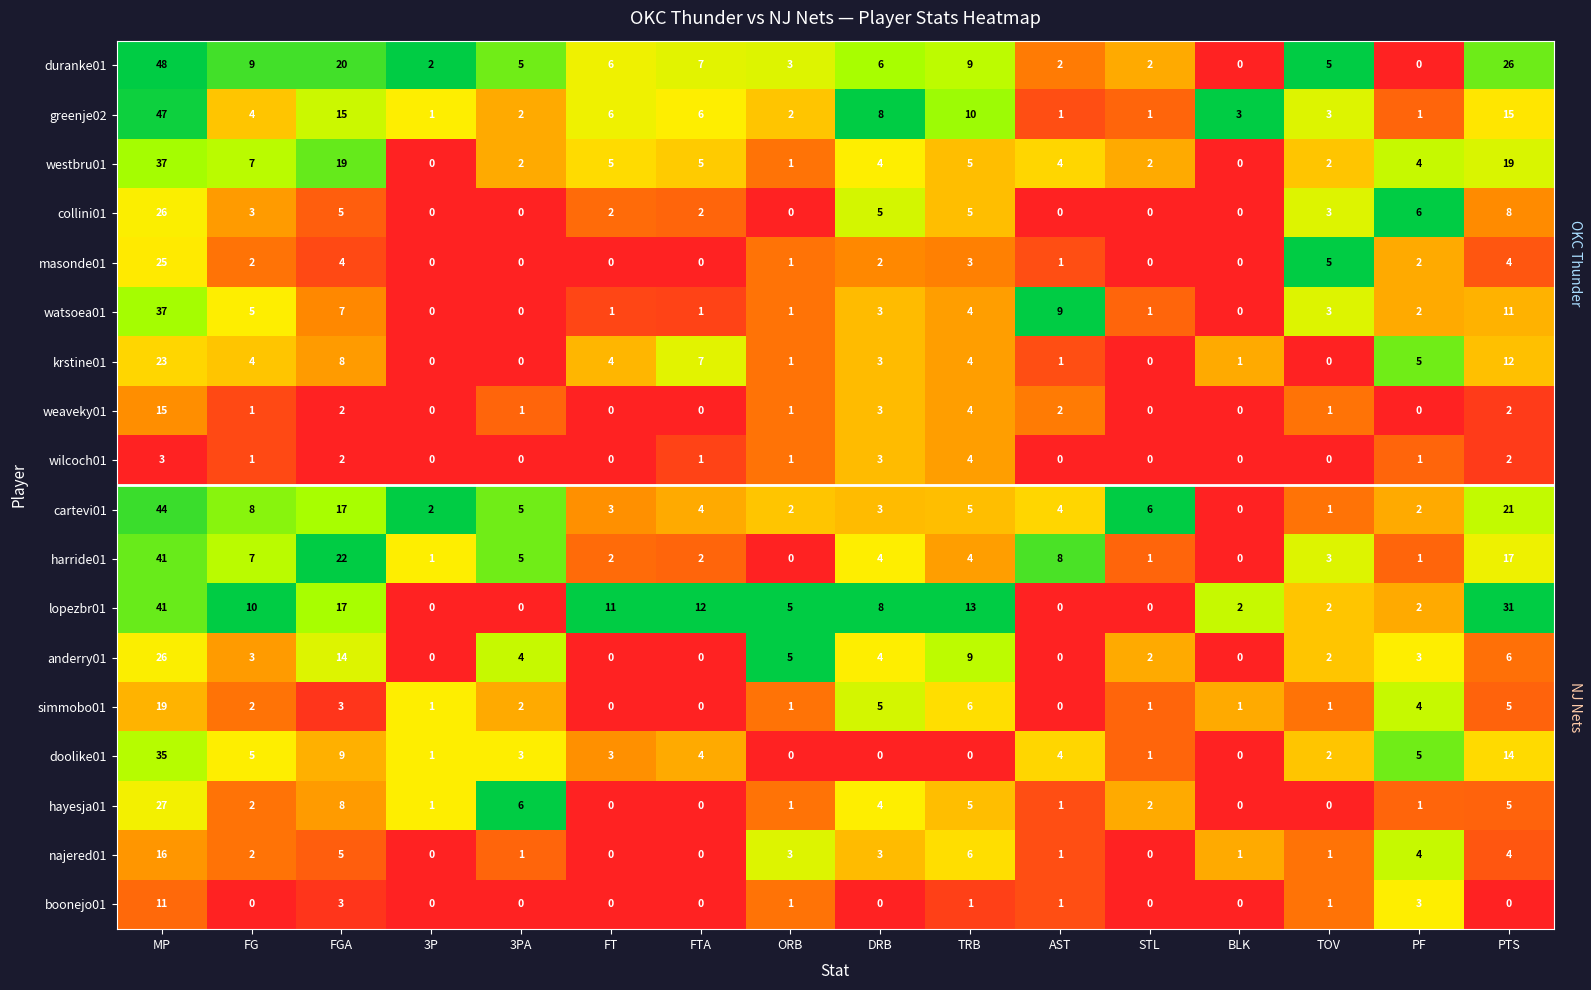

What is the difference between the highest and lowest values at DRB?

8